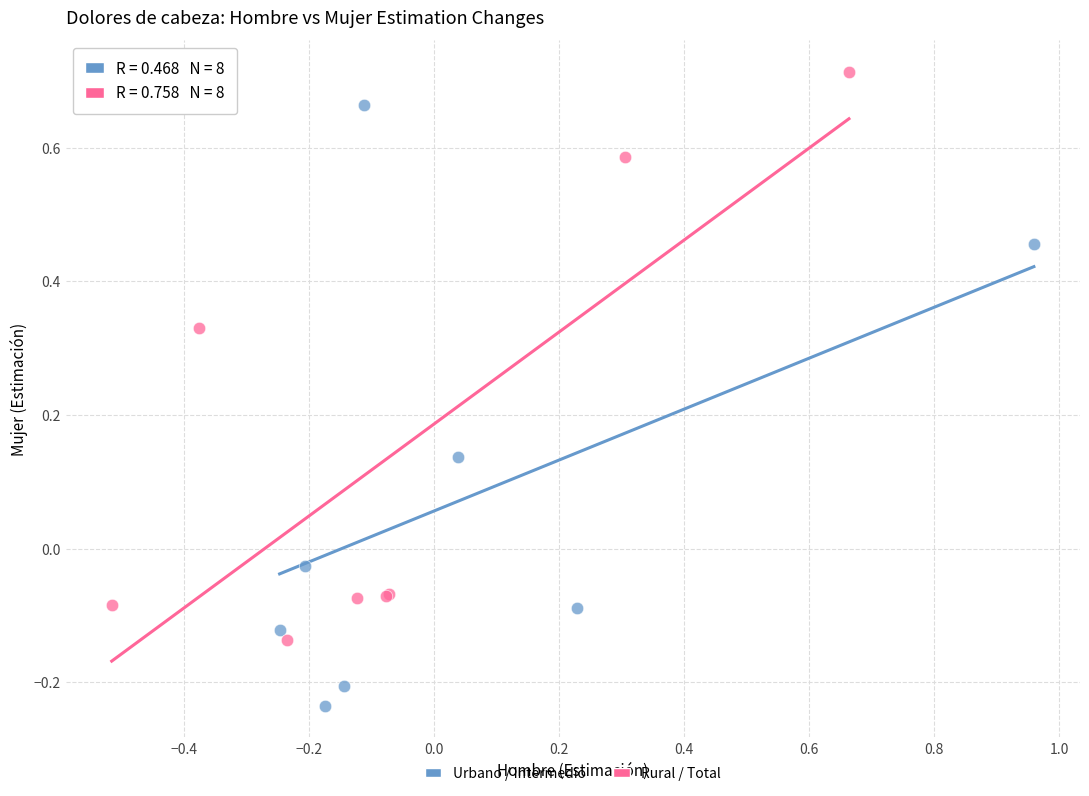

Which series reaches the maximum Y coordinate?

Rural / Total